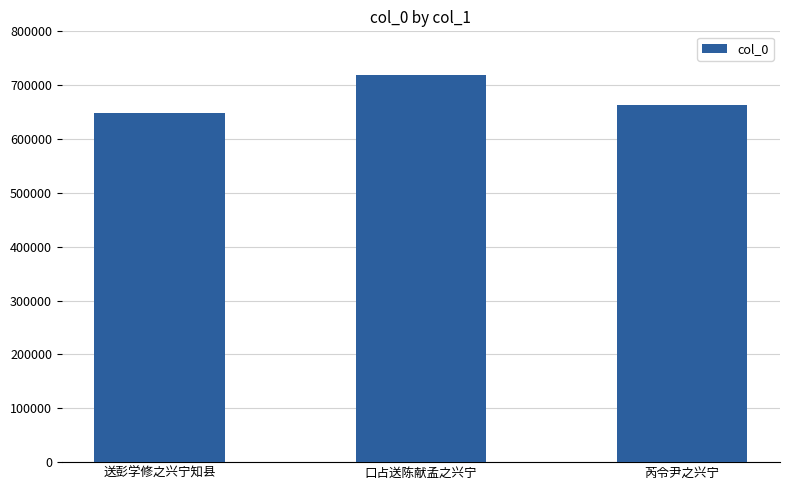

Does the chart contain any negative values?

No